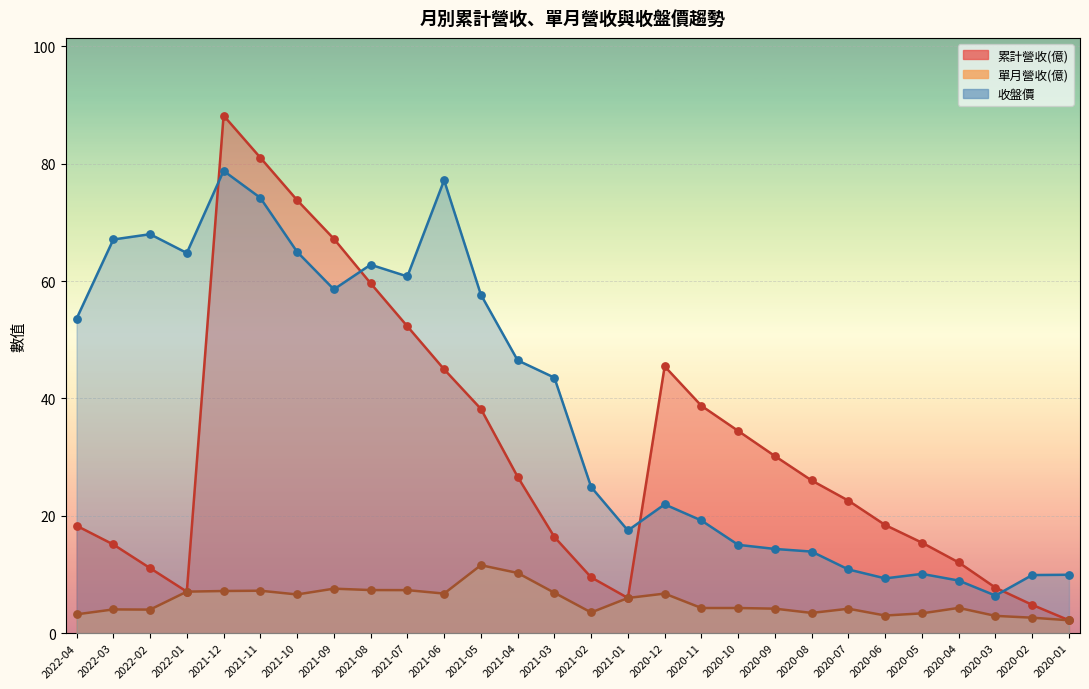

Which series reaches the maximum Y coordinate?

累計營收(億)